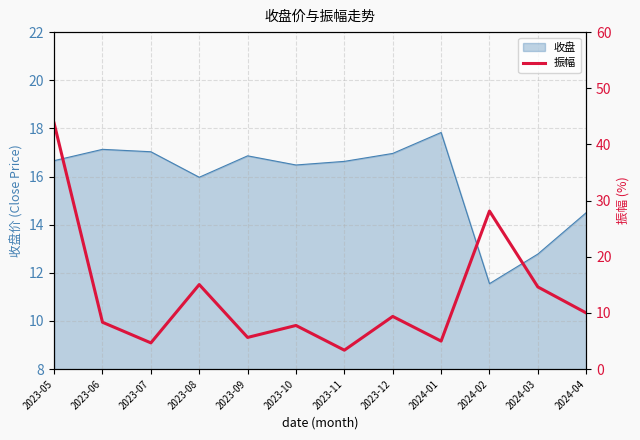

What is the greatest value displayed?

43.8